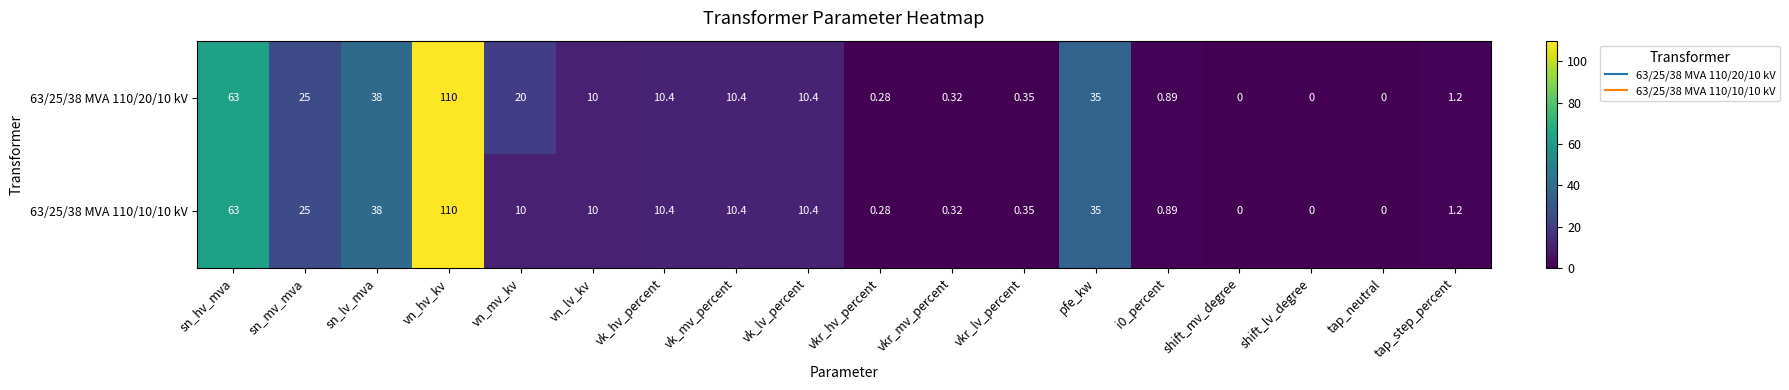

Count the number of categories in the chart.

18